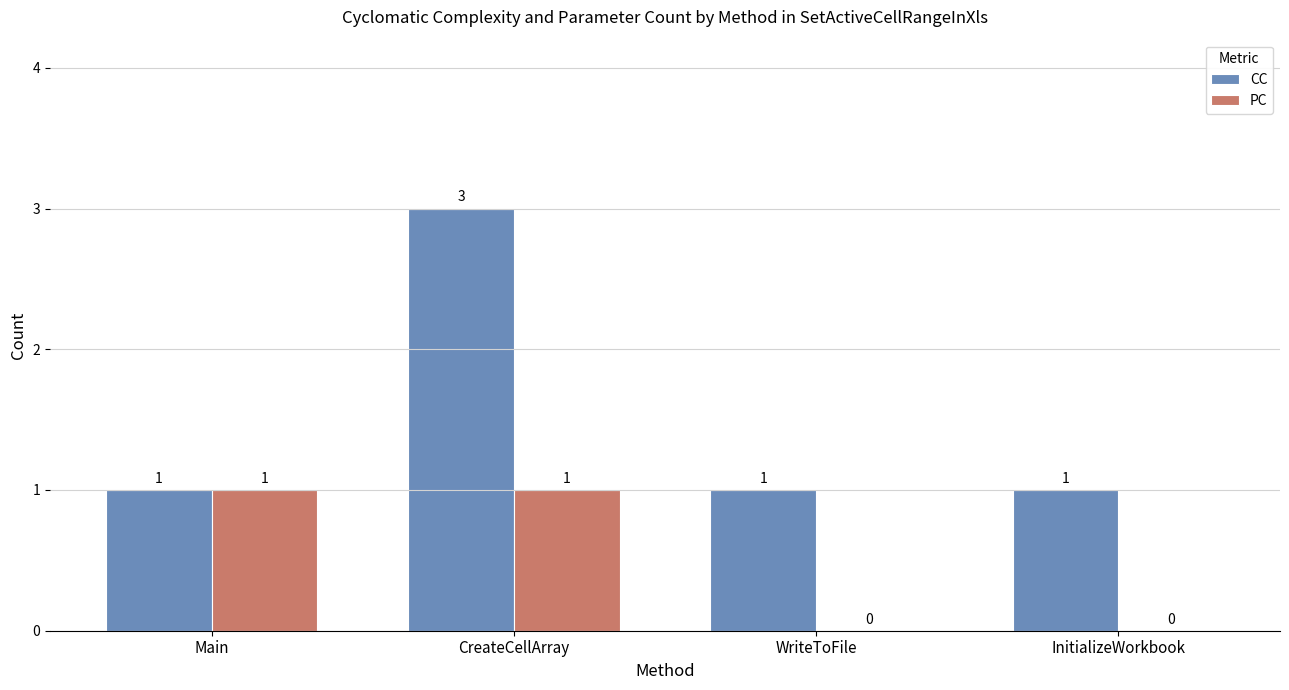

At which category is the sum across all series the highest?

CreateCellArray